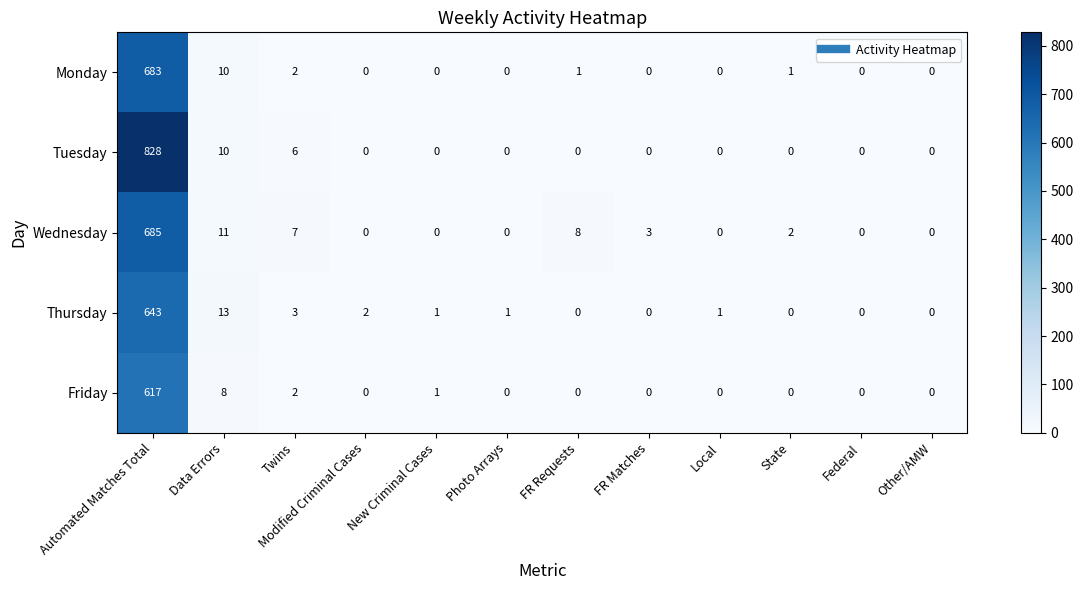

Which label corresponds to the largest value in the chart?

Automated Matches Total